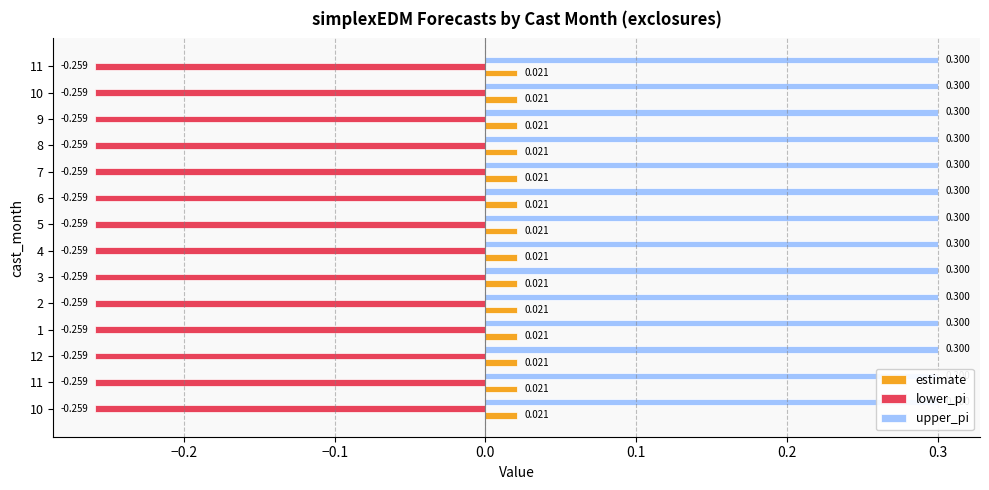

Which label corresponds to the largest value in the chart?

10